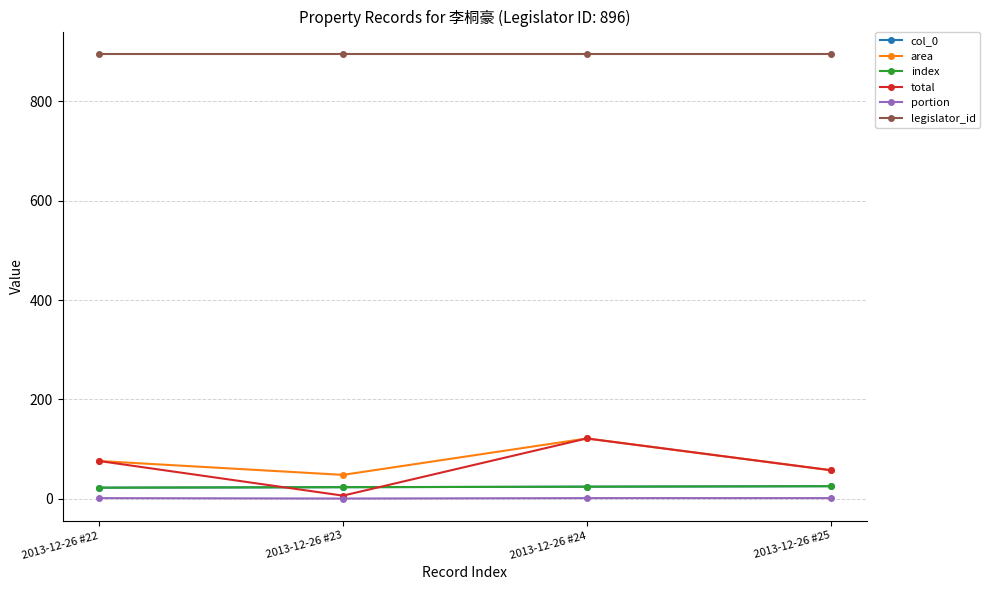

At which label is legislator_id closest to 896?

2013-12-26 #22